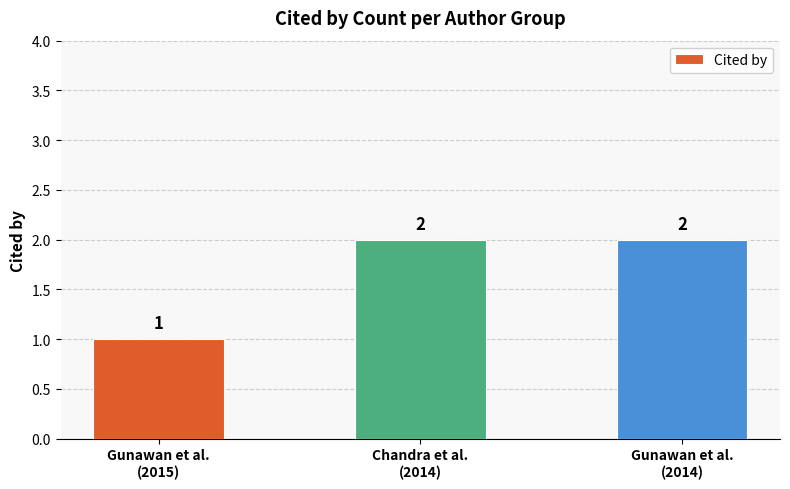

What is the value of the 2nd bar from the left?

2